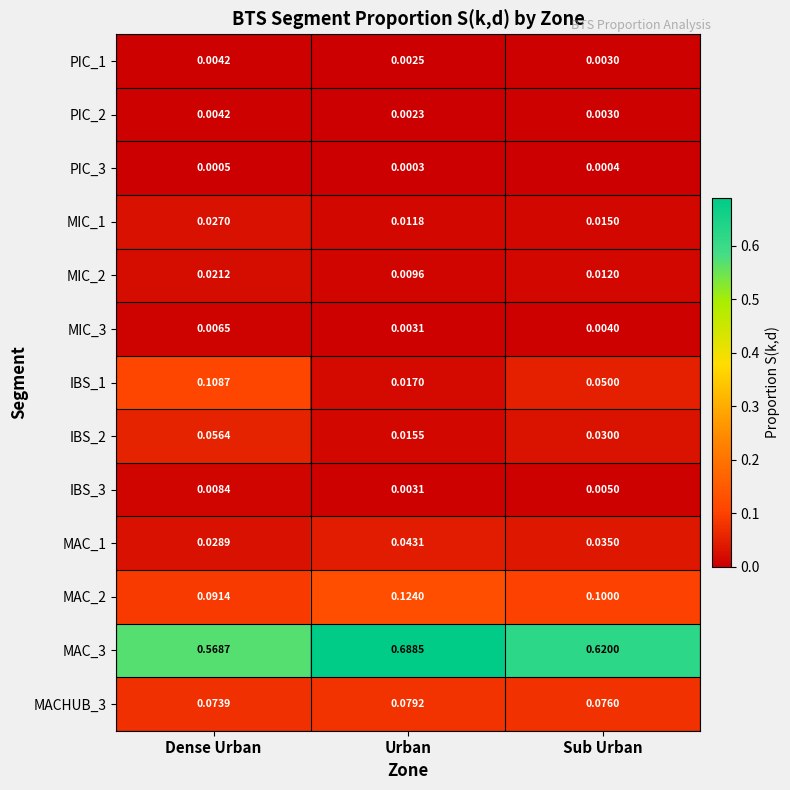

Which category has the highest value in the IBS_3 series?

Dense Urban